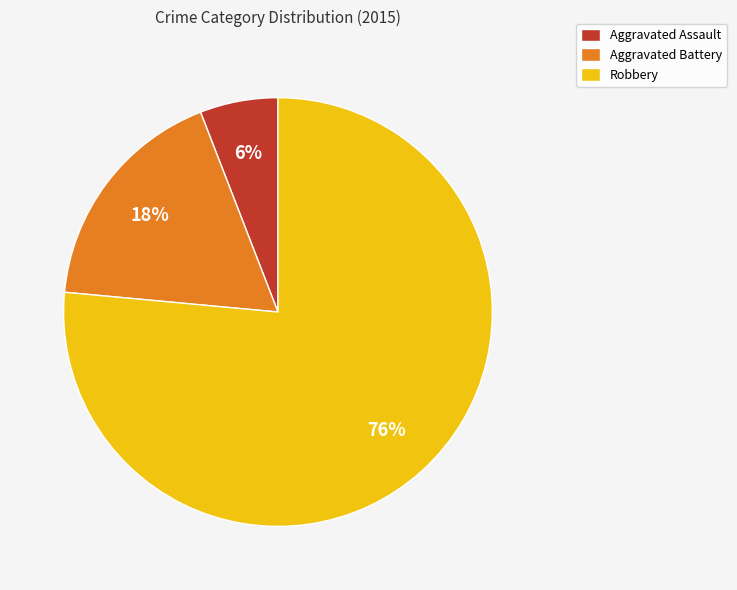

Which category accounts for the majority?

Robbery